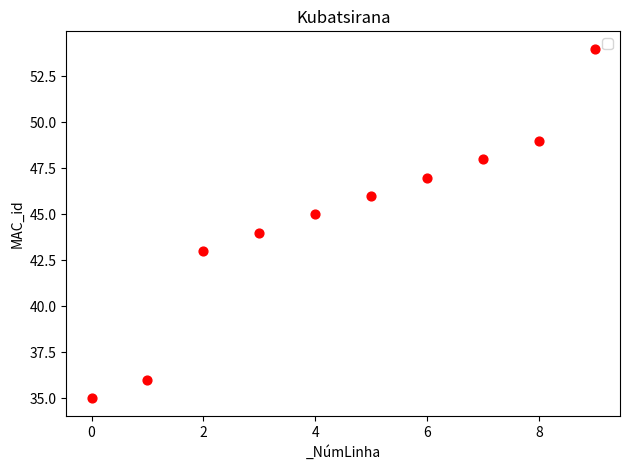

What is the average Y value?

45